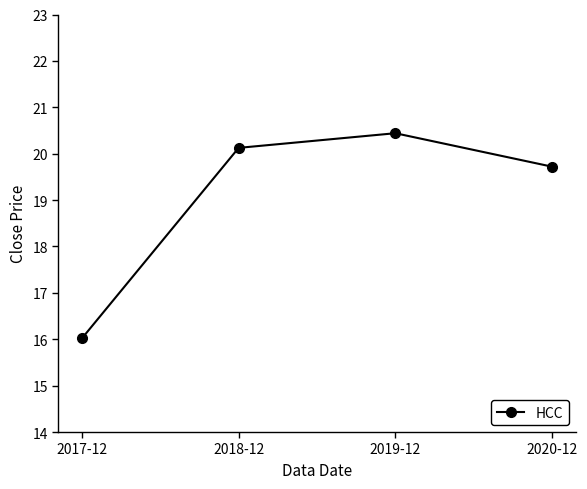

The chart shows a value of 4.0 at 2017-12. True or false?

False